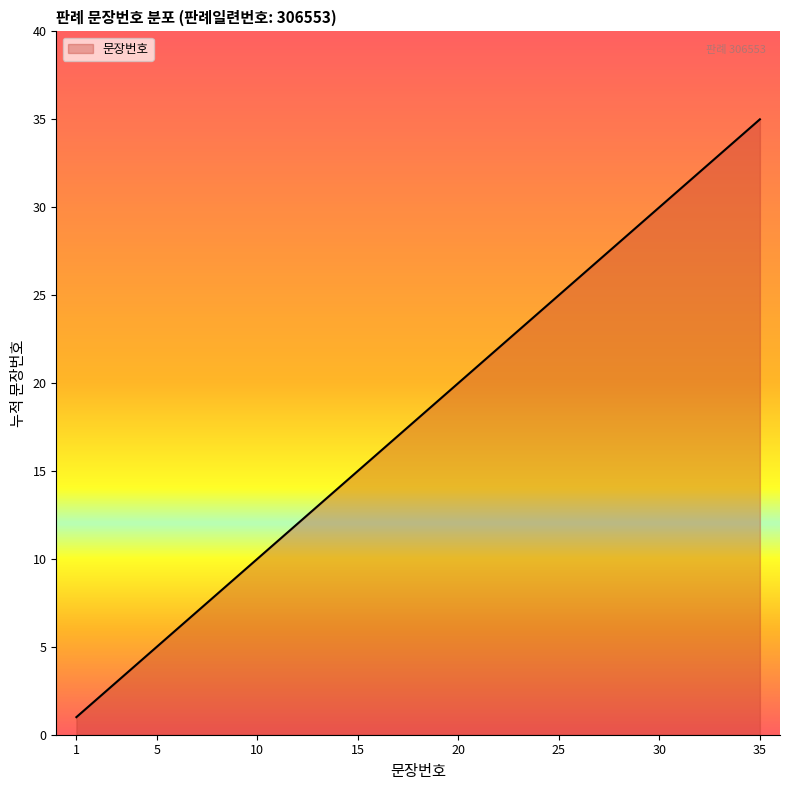

What is the minimum value shown in the chart?

1